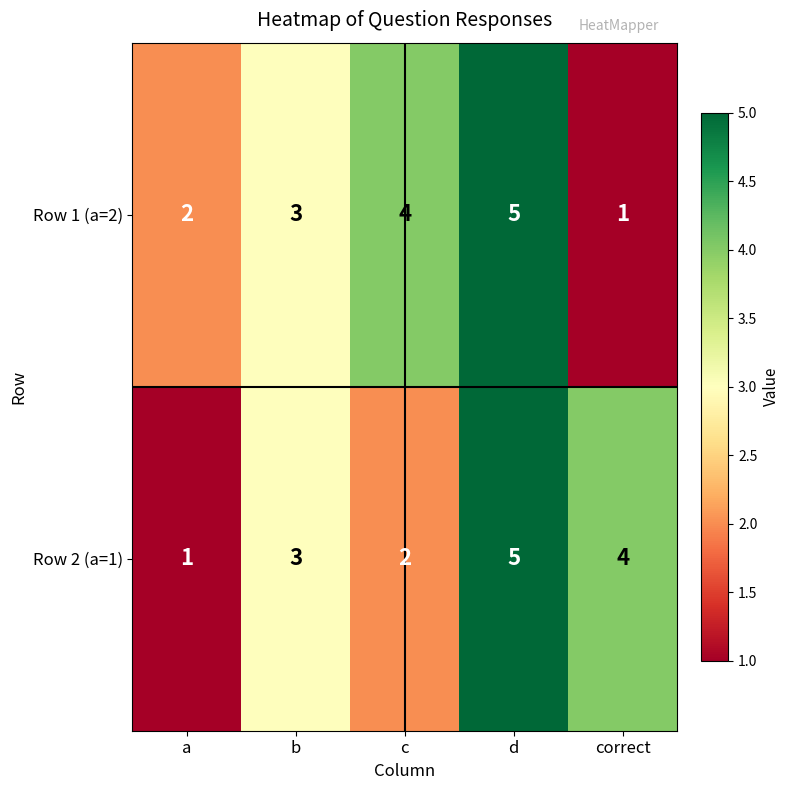

Which category has the highest value across all series?

d